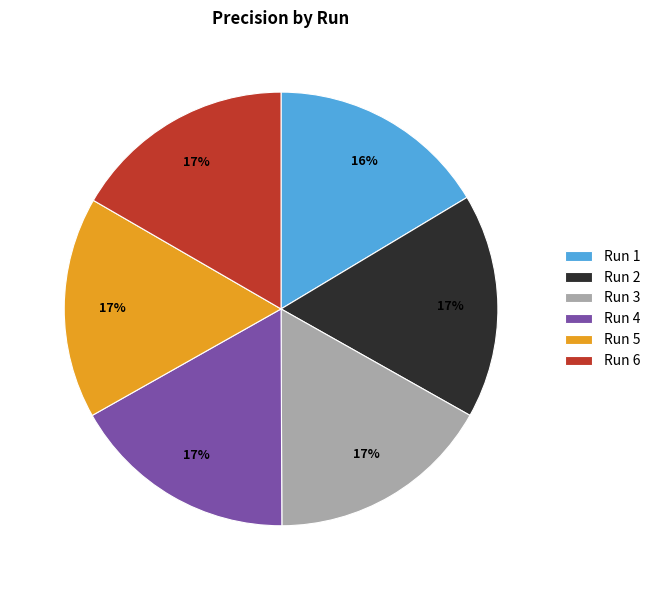

What percentage is the Run 1 slice, to the nearest percent?

16%